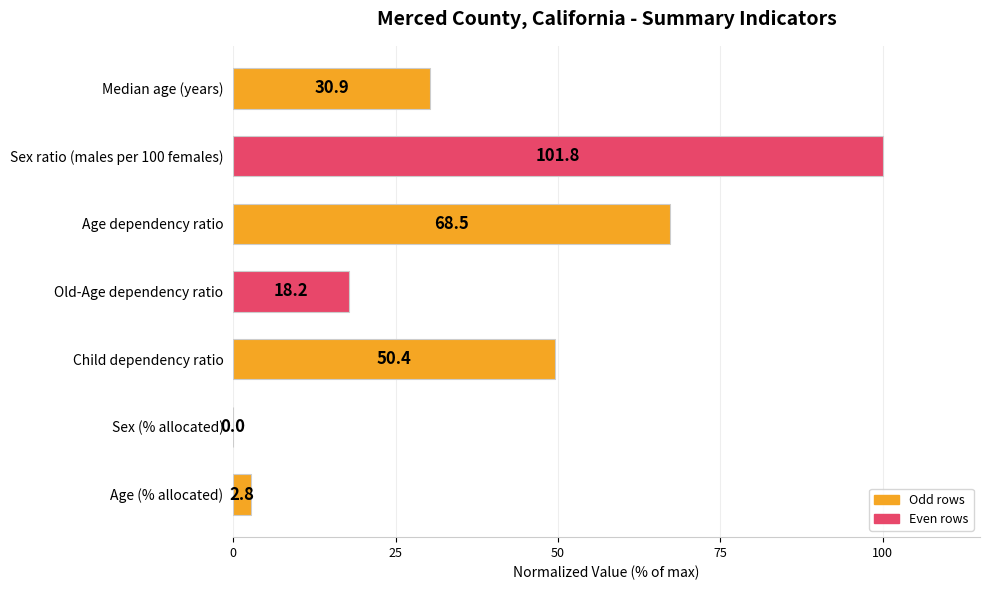

What is the difference between the maximum and minimum values?

100.0